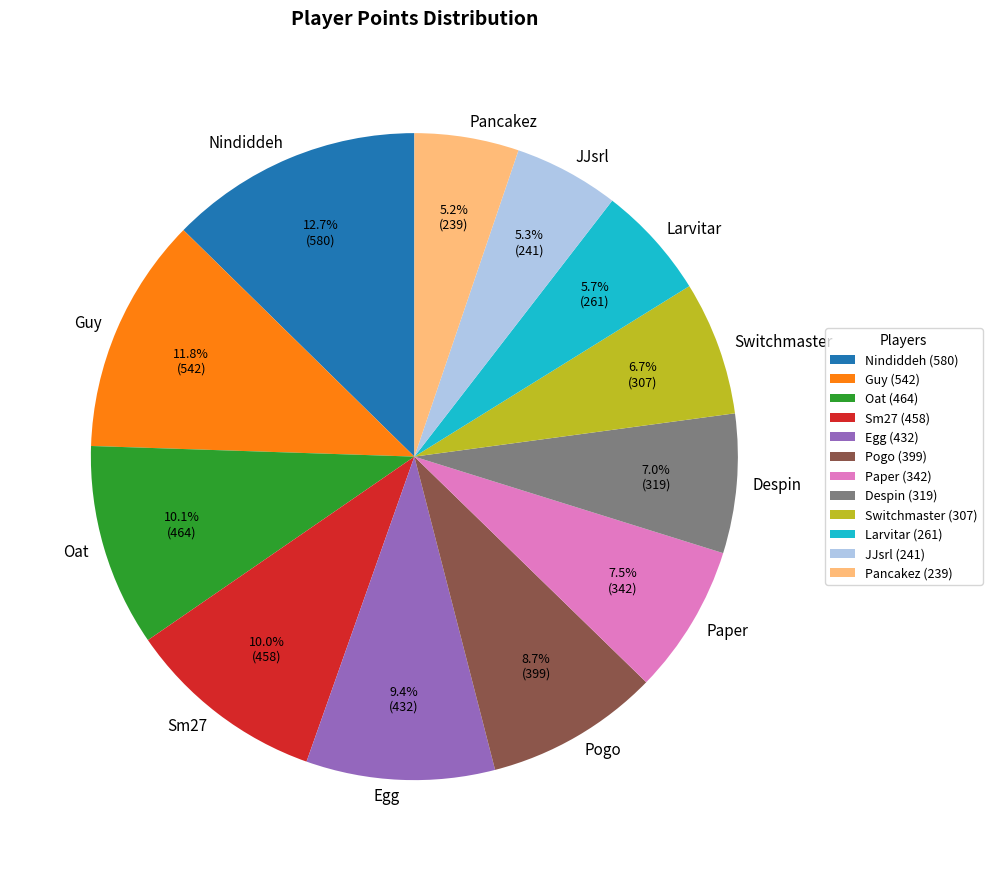

How many segments does this pie chart have?

12